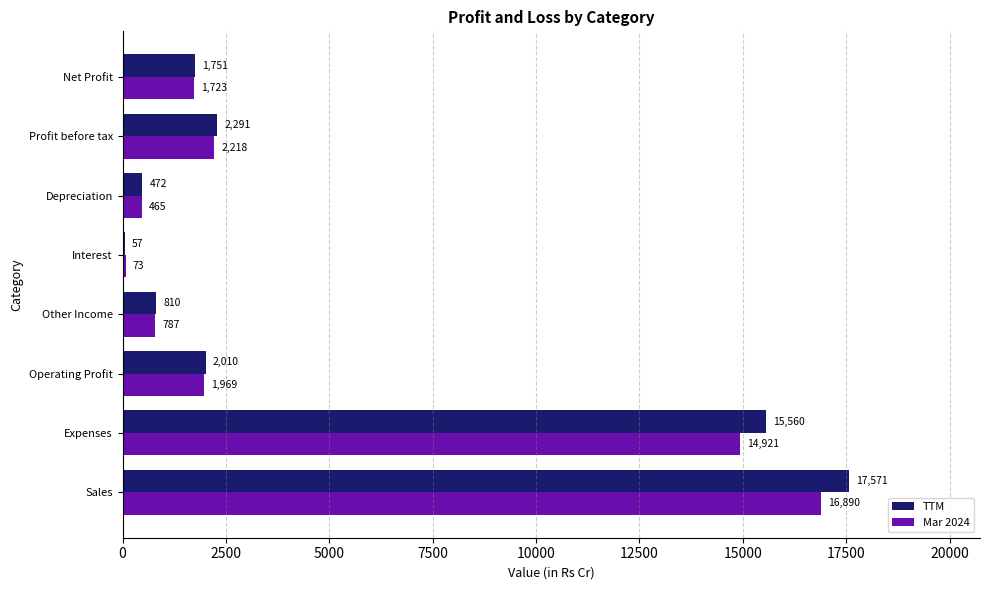

Is it true that TTM equals 57 at Interest?

True